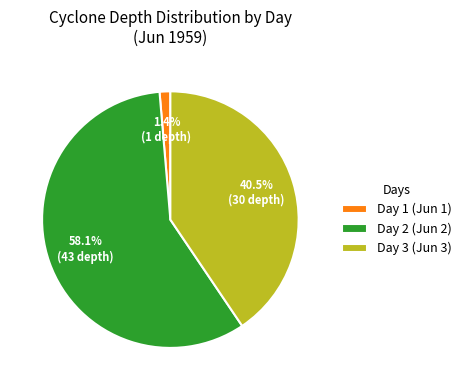

What is the total percentage of Day 1 (Jun 1) and Day 3 (Jun 3)?

41.9%